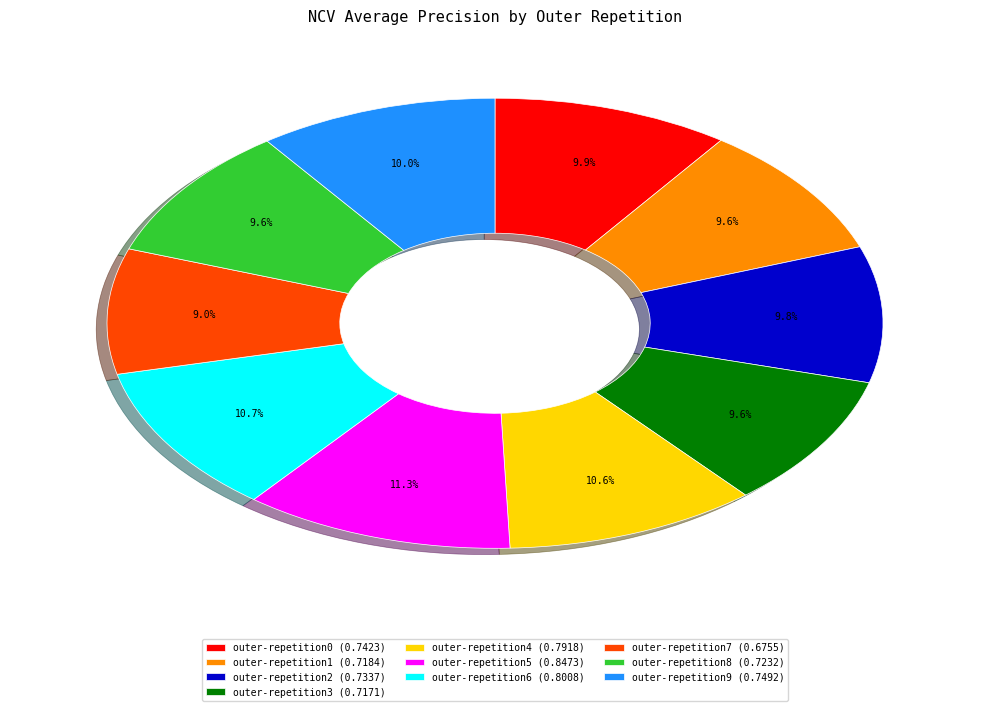

What is the total percentage of outer-repetition2 and outer-repetition5?

21.1%